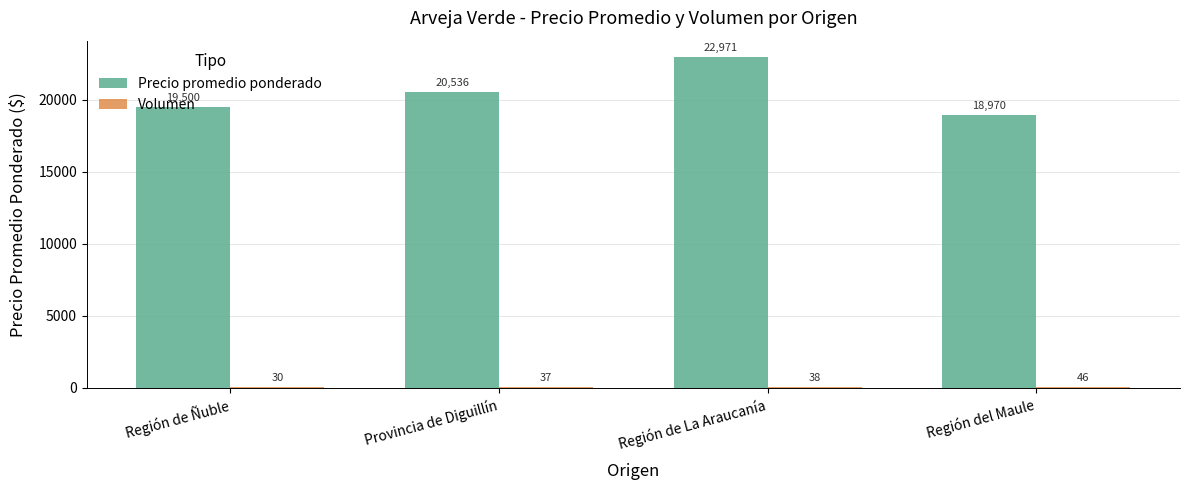

Is it true that Precio promedio ponderado equals 20536 at Provincia de Diguillín?

True